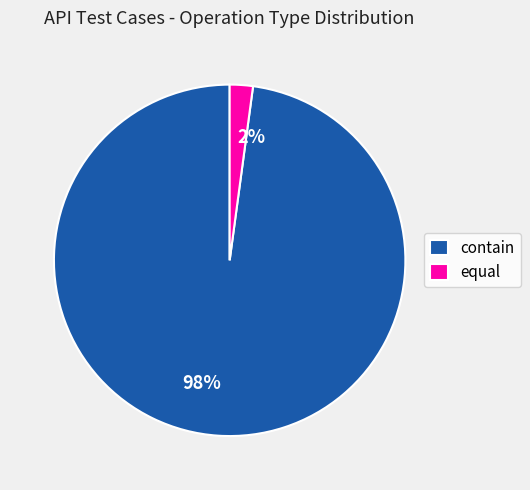

Which has a higher value, equal or contain?

contain